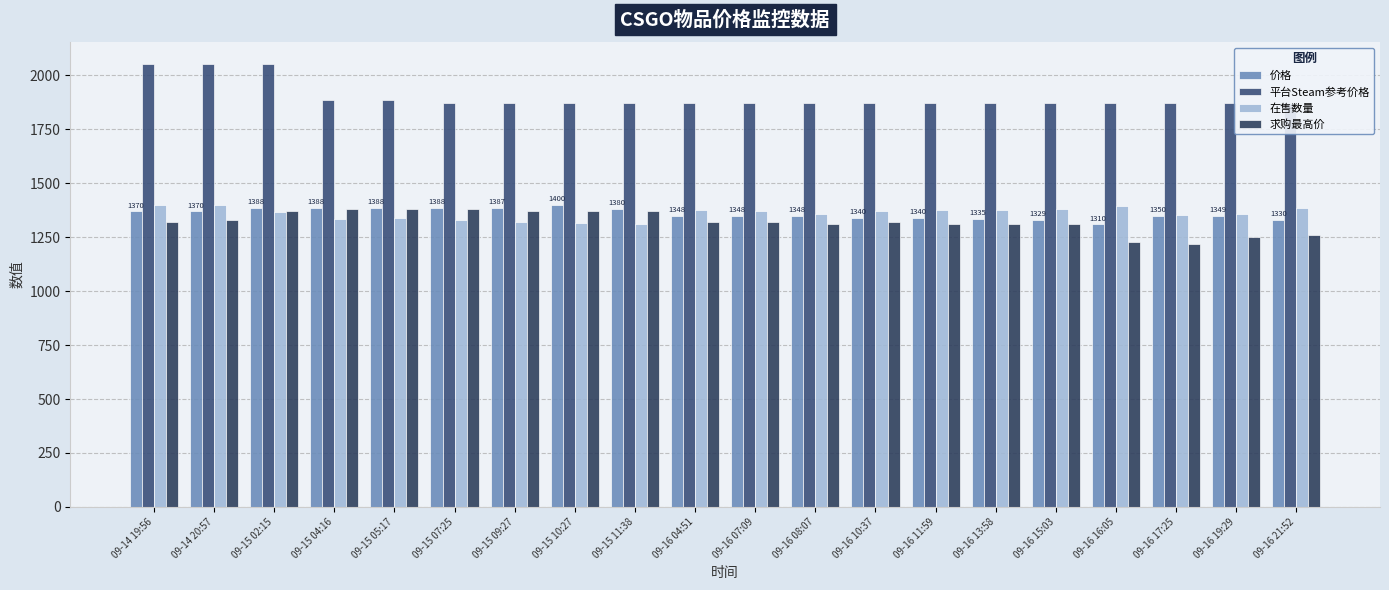

Reading left to right, extract all data points from this chart.

价格: 1369.5	1369.5	1387.5	1387.5	1387.5	1387.5	1387.0	1400.0	1380.0	1348.0	1348.5	1348.0	1340.0	1339.5	1335.0	1329.0	1310.0	1350.0	1349.0	1330.0
平台Steam参考价格: 2051.5	2051.5	2051.5	1887.0	1886.9	1874.1	1874.1	1874.1	1874.1	1873.7	1871.9	1871.9	1871.9	1871.9	1871.9	1871.9	1871.9	1871.9	1871.9	1871.9
在售数量: 1401.0	1398.0	1368.0	1335.0	1338.0	1332.0	1323.0	1314.0	1311.0	1377.0	1371.0	1359.0	1374.0	1377.0	1377.0	1380.0	1395.0	1353.0	1356.0	1386.0
求购最高价: 1320.0	1330.0	1370.0	1380.0	1380.0	1380.0	1370.0	1370.0	1370.0	1320.0	1320.0	1310.0	1320.0	1310.0	1310.0	1310.0	1230.0	1220.0	1250.0	1260.0